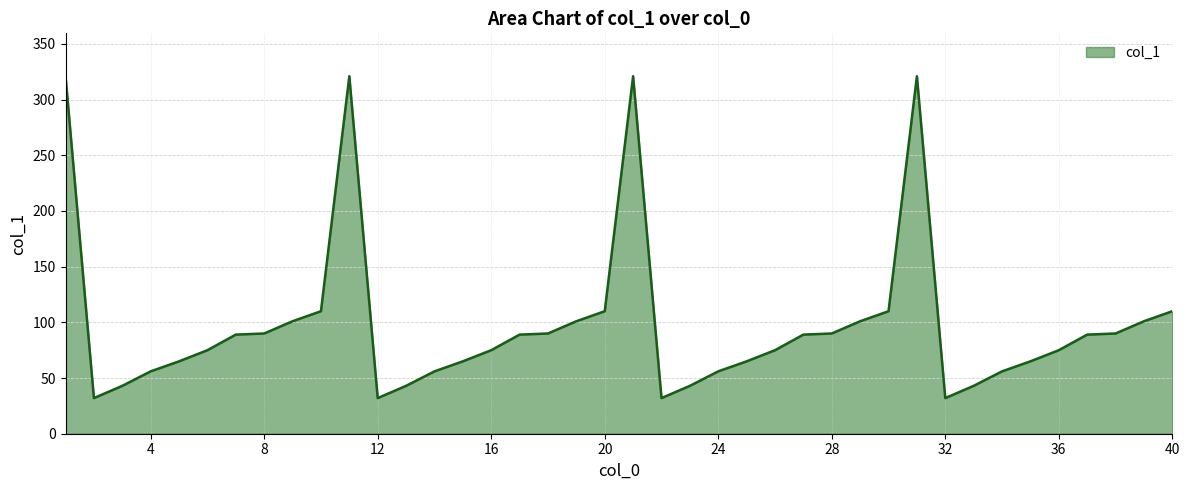

What is the greatest value displayed?

321